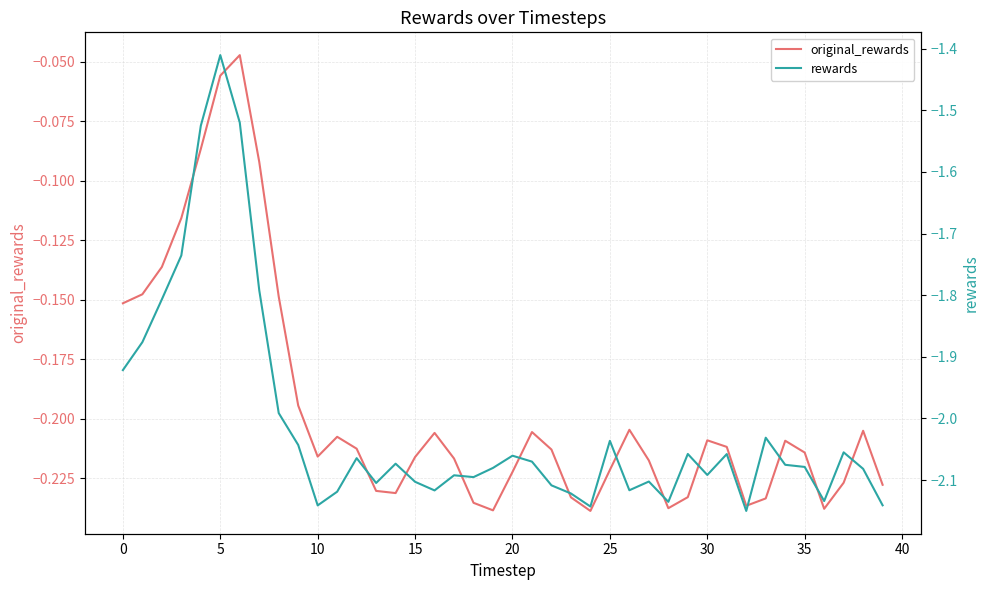

What is the lowest value of the rewards series?

-2.2